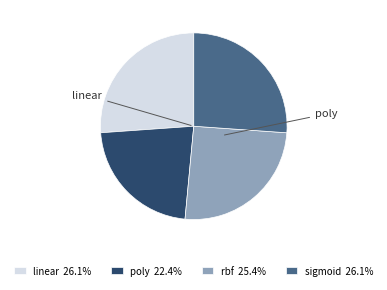

Is there a majority slice in this chart?

No